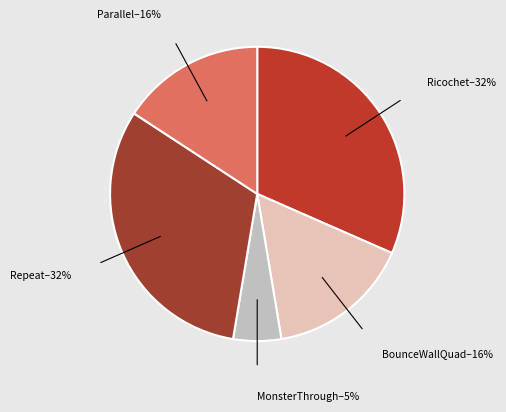

Which has a higher value, Ricochet or Parallel?

Ricochet